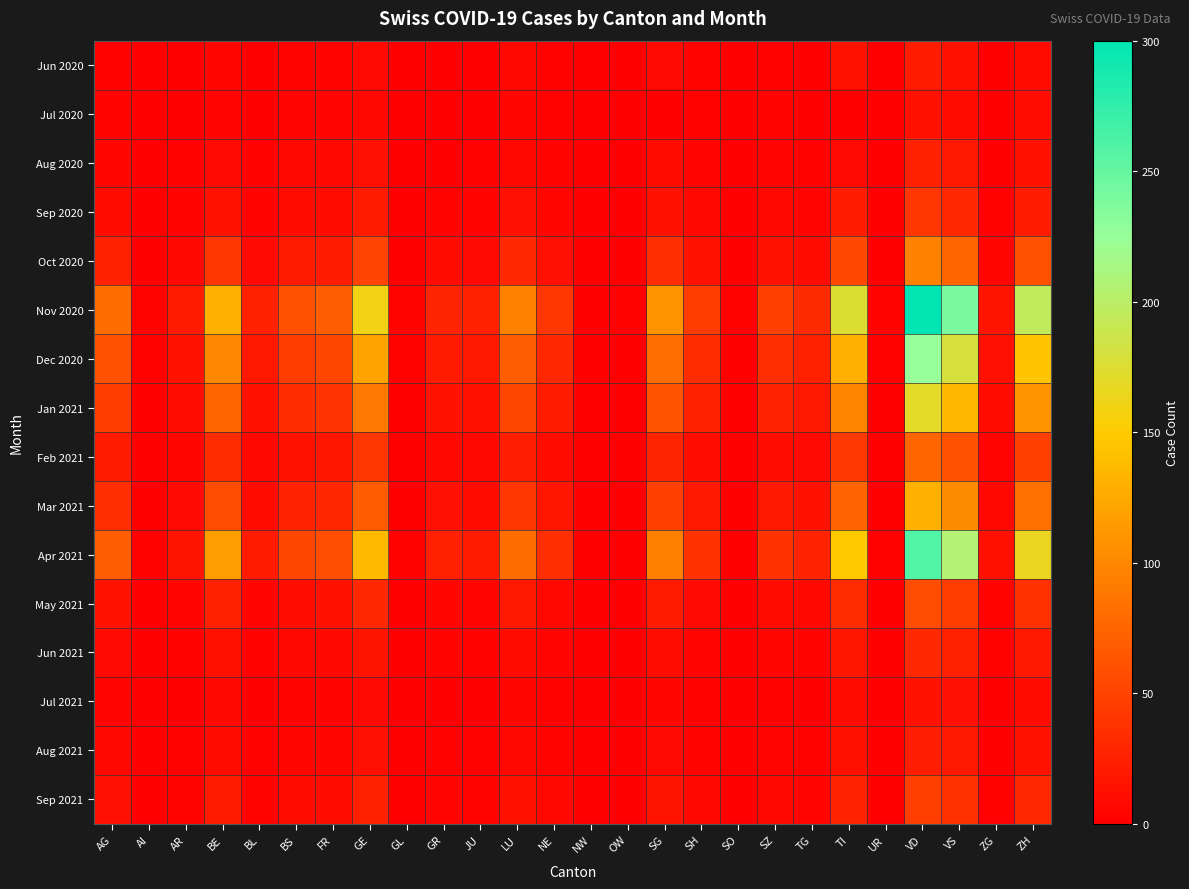

Which series has the largest range (max minus min)?

Nov 2020